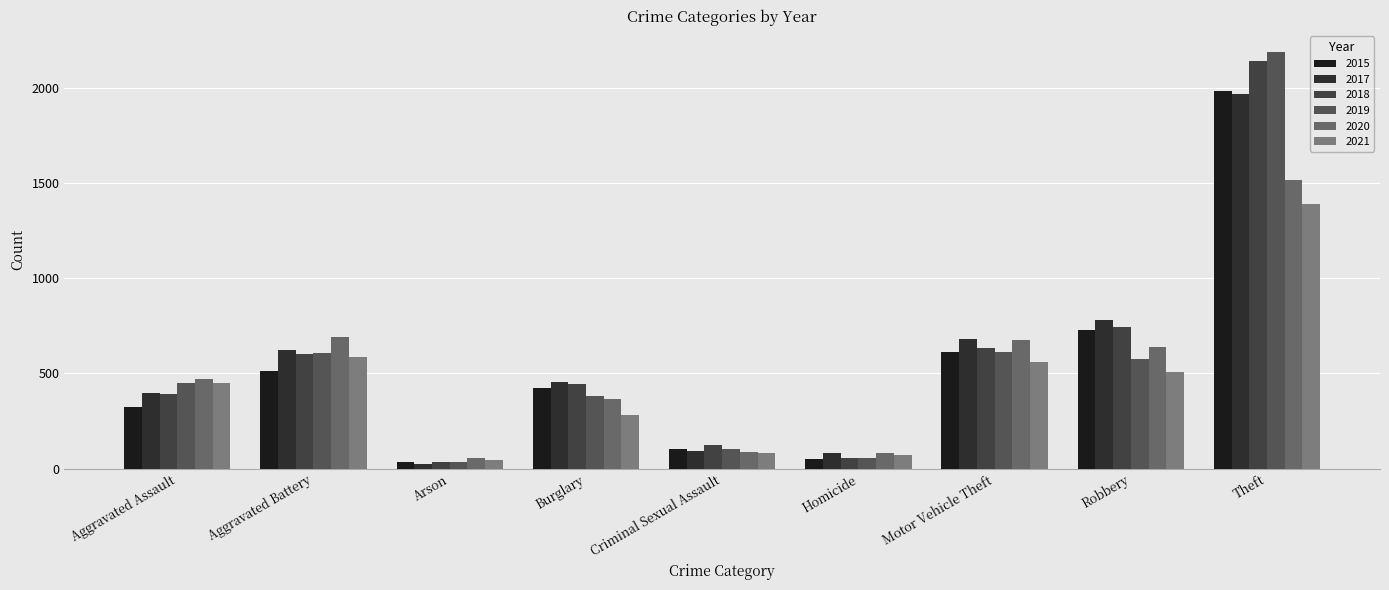

At which label does 2019 reach its minimum?

Arson